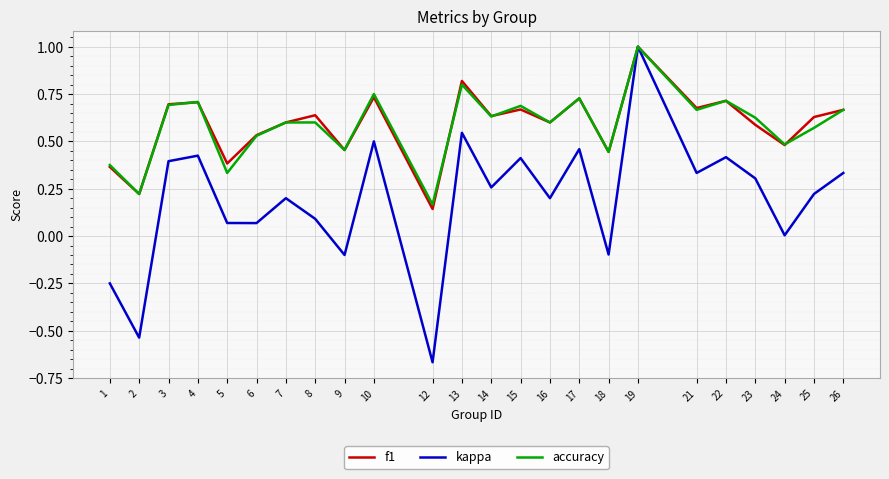

What is the sum of all accuracy values?

14.1